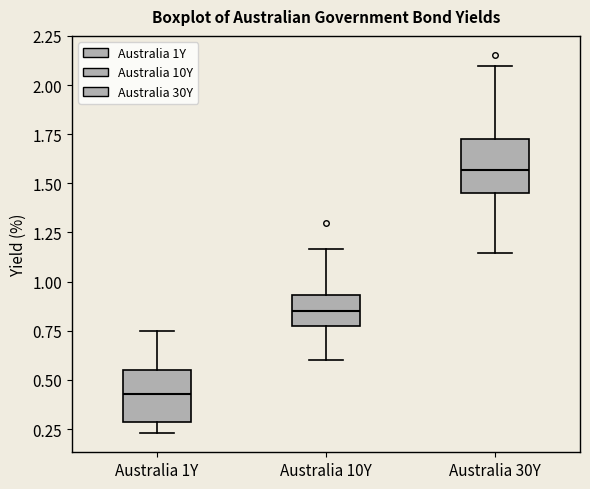

Where is the upper edge of the box for Australia 10Y on the y-axis? The values are not printed on the chart, so give them approximately, as read against the axis.

0.95